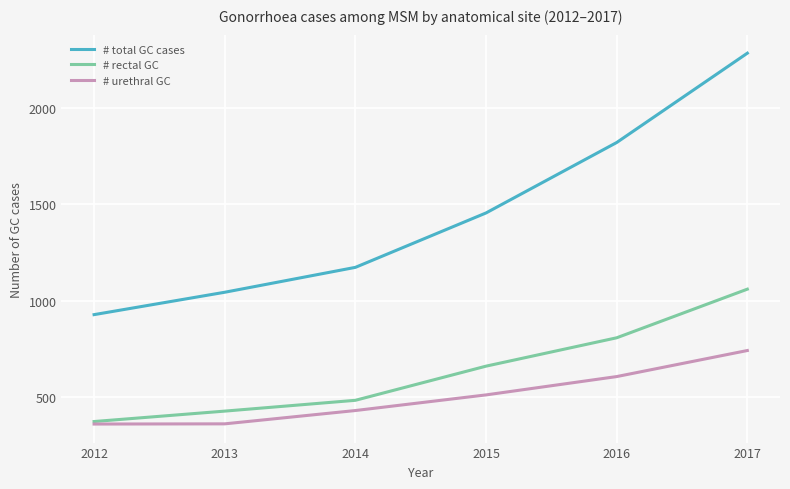

Count the number of data series in this chart.

3